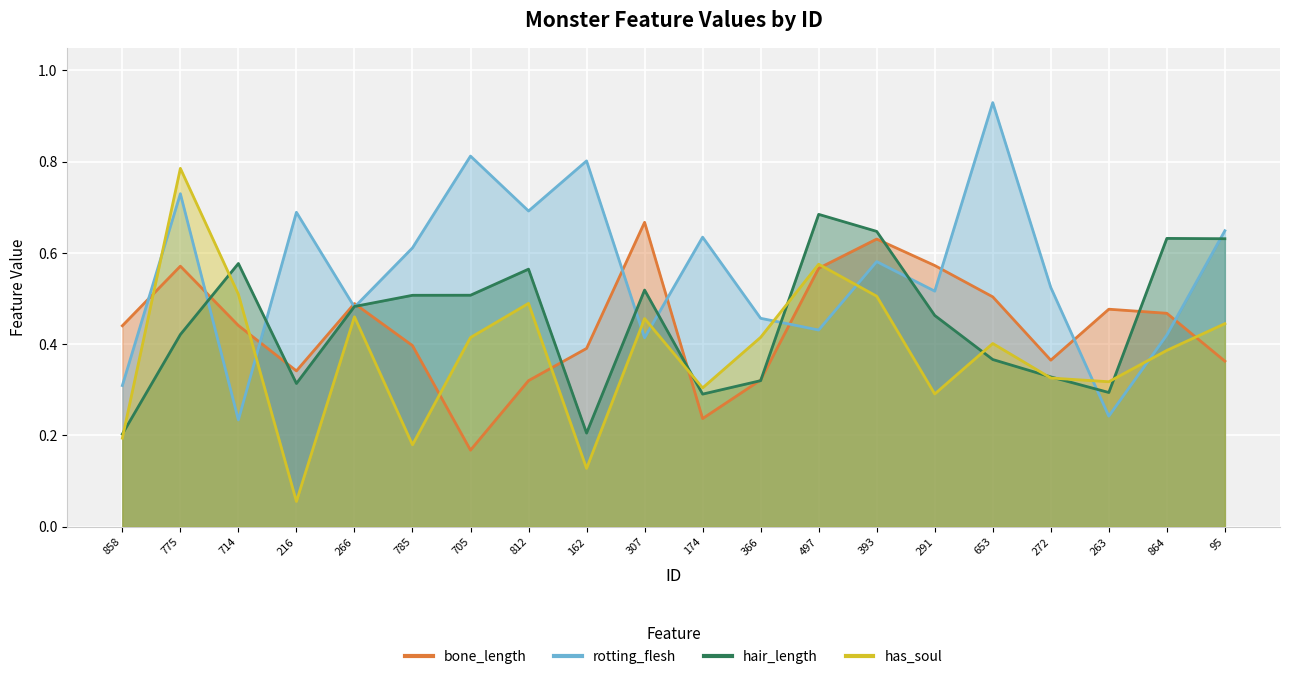

In has_soul, how many points are lower than both neighbors (excluding endpoints)?

6